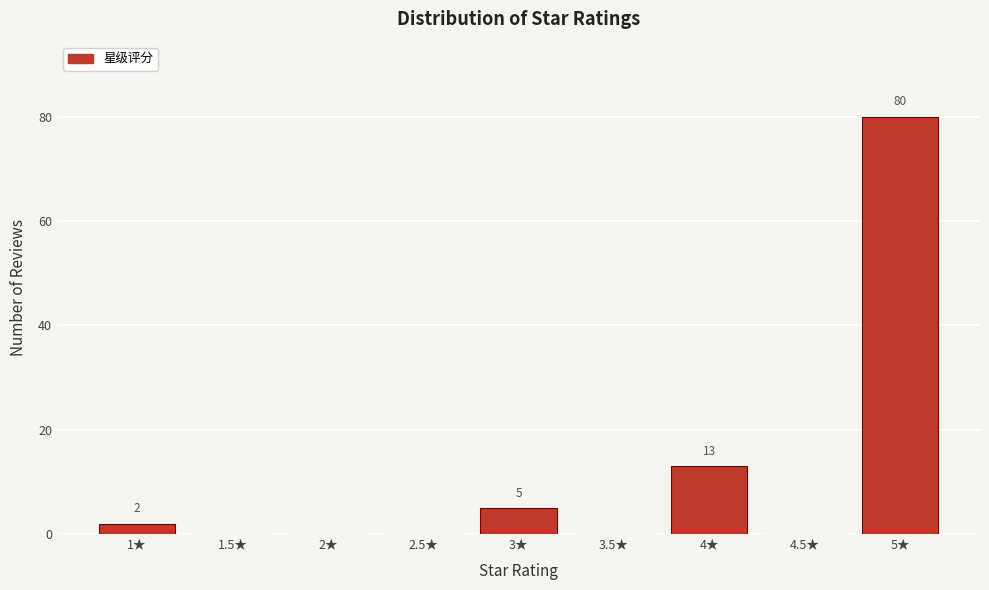

Reading left to right, transcribe all the data shown in this chart.

1★=2	1.5★=0	2★=0	2.5★=0	3★=5	3.5★=0	4★=13	4.5★=0	5★=80